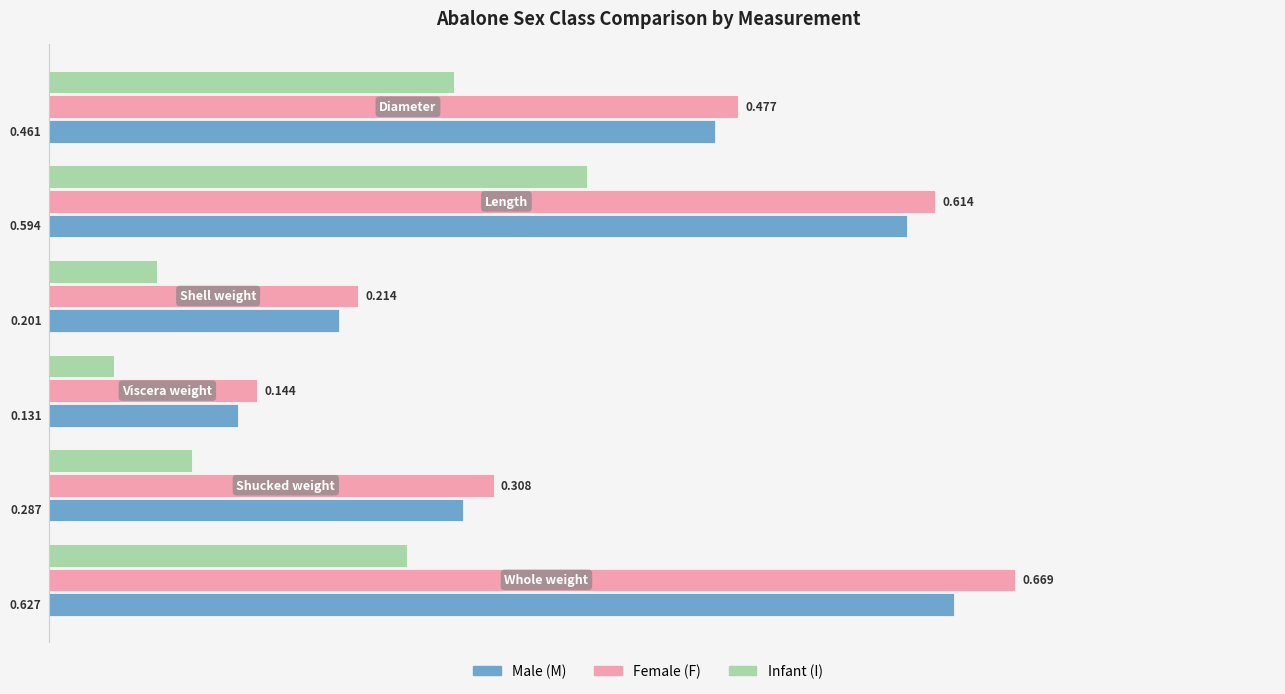

Which series has the widest spread of values?

Female (F)